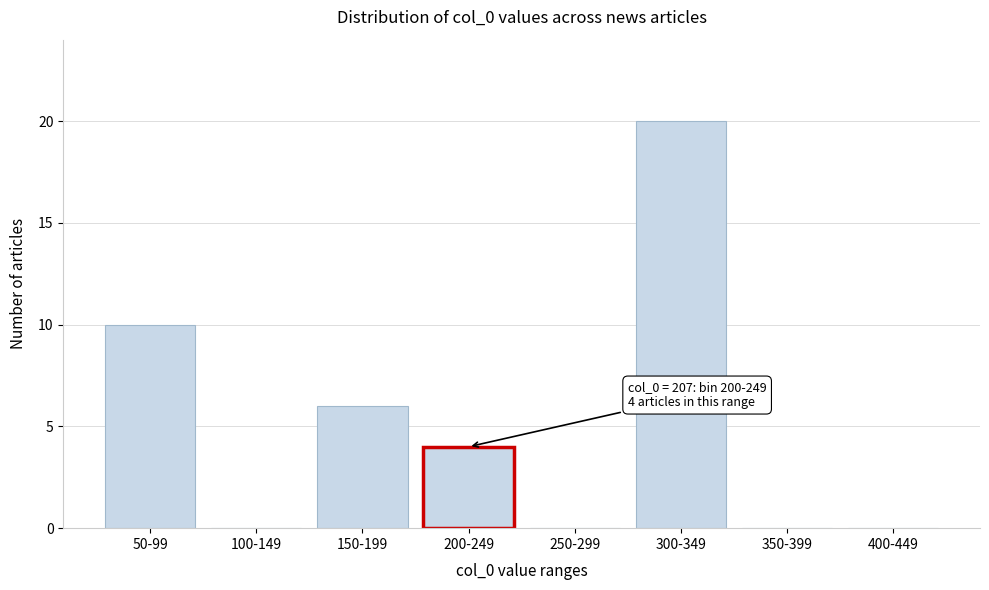

Reading right to left, transcribe all the data shown in this chart.

400-449=0	350-399=0	300-349=20	250-299=0	200-249=4	150-199=6	100-149=0	50-99=10